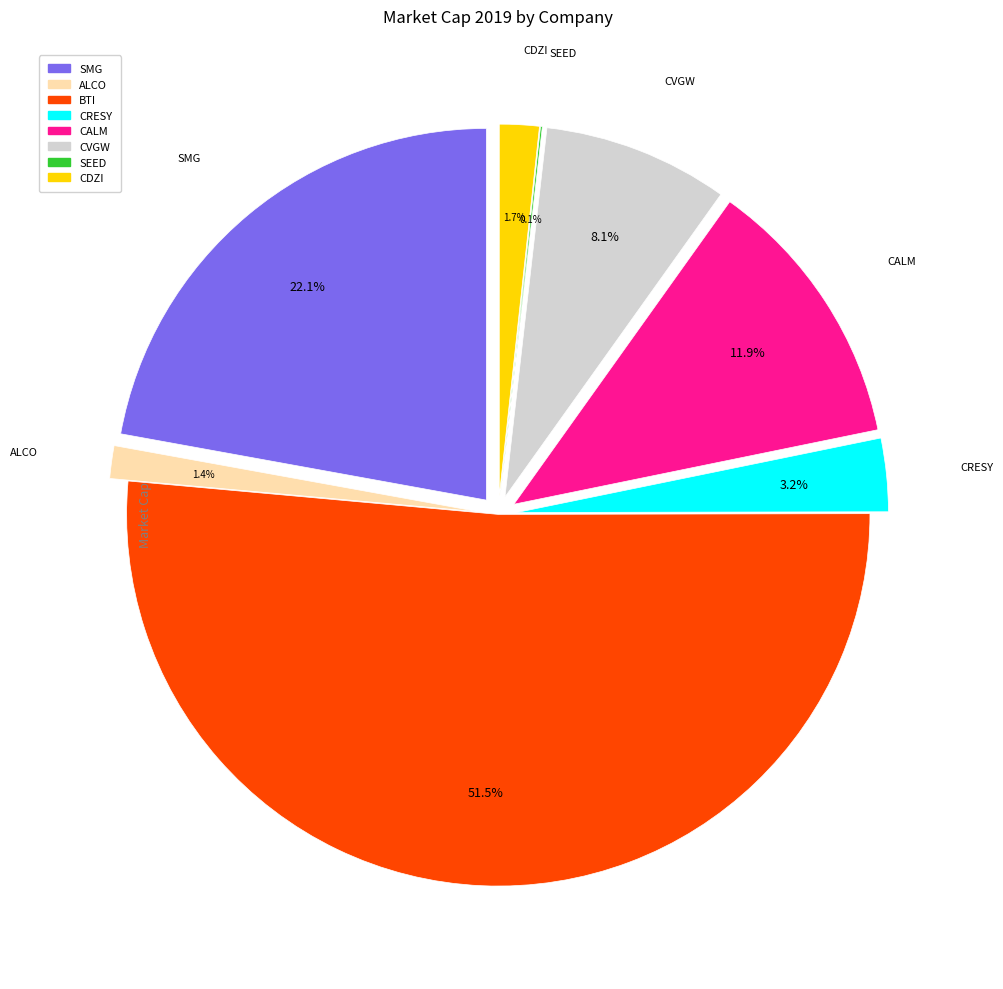

Which slice is the largest?

BTI_15.csv